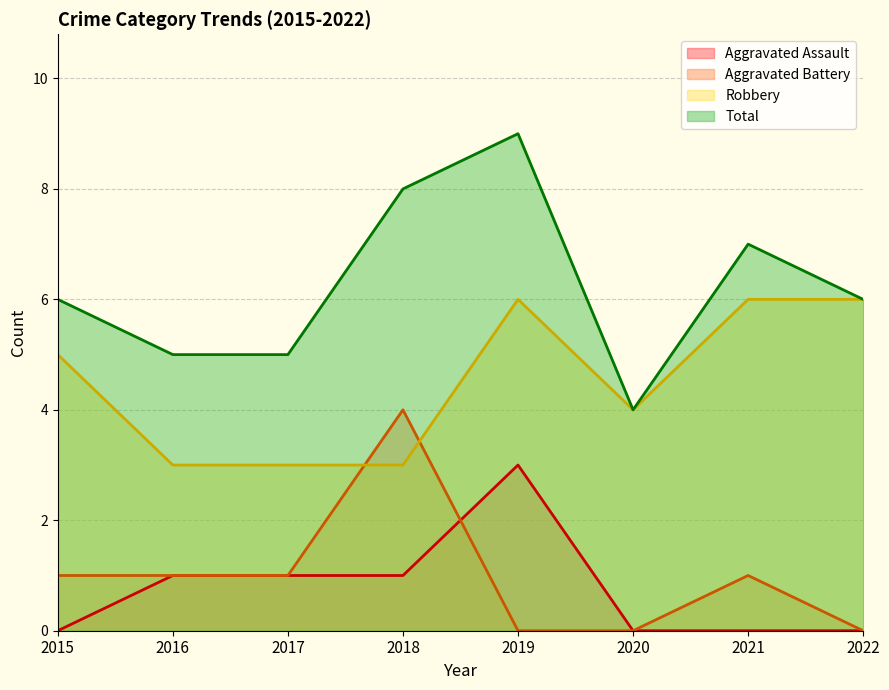

What is the difference between the second highest and minimum values in the Total series?

4